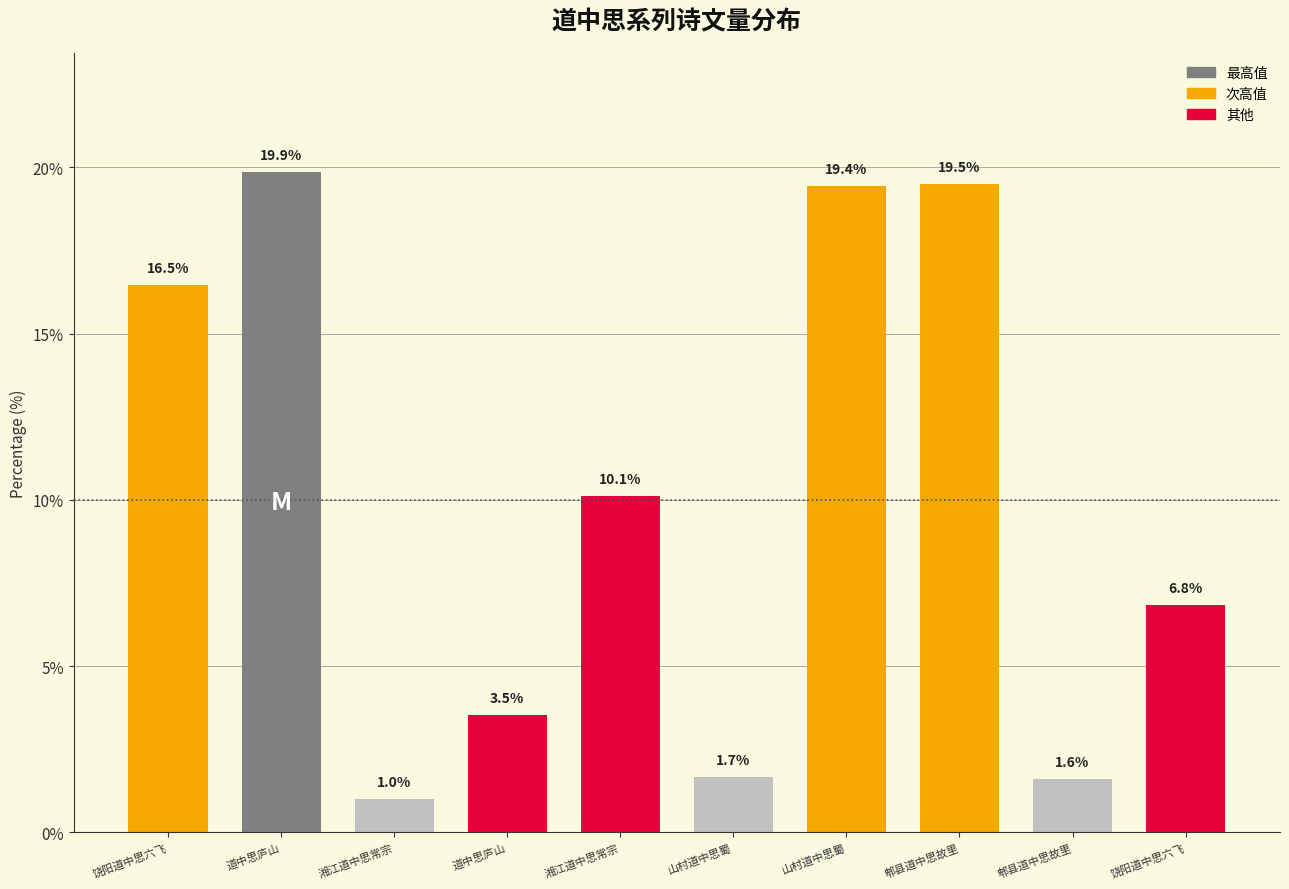

How many bars are there in total?

10